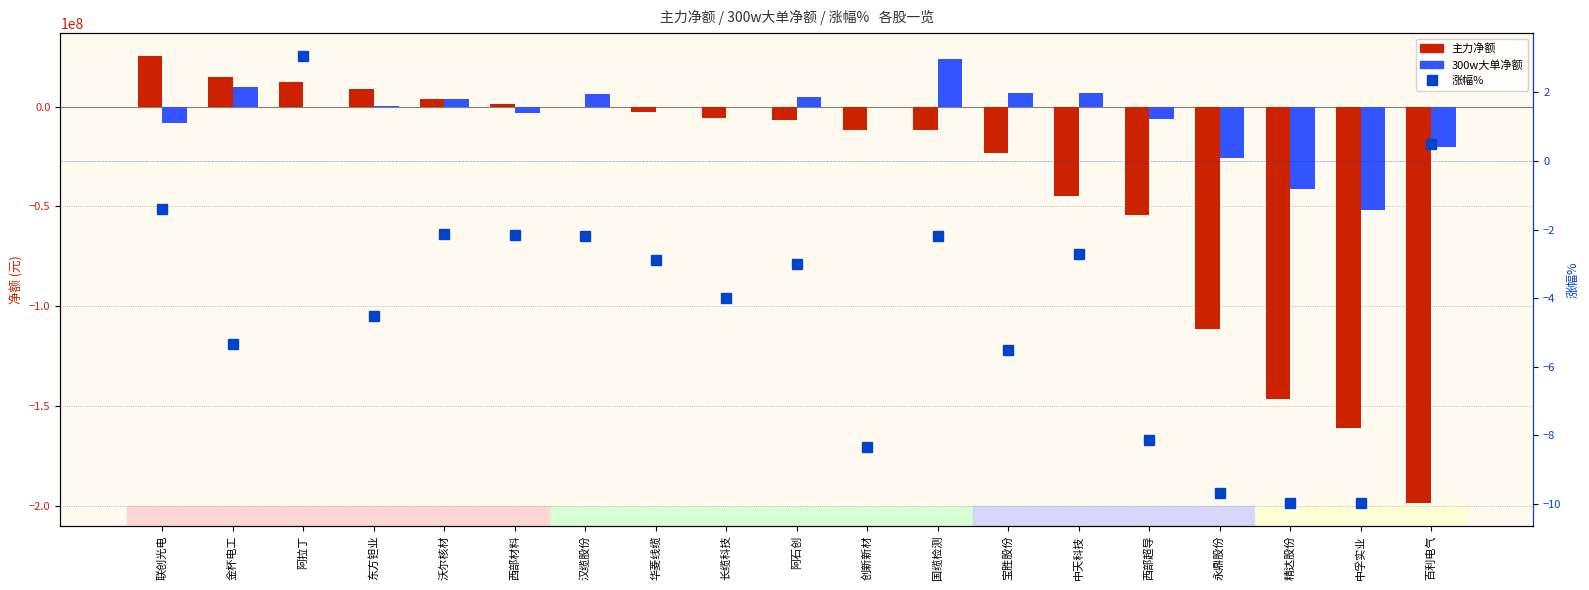

List the series in order of their peak value, highest first.

主力净额, 300w大单净额, 涨幅%